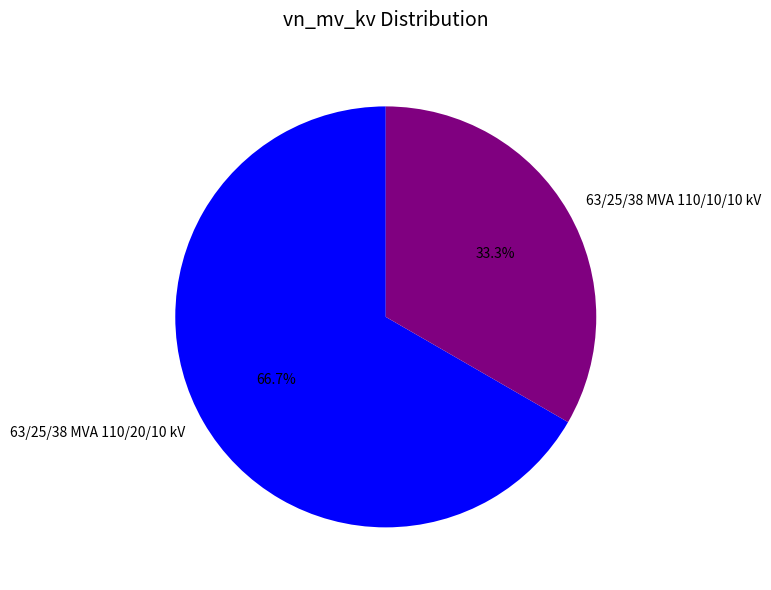

Count the number of slices in the pie.

2